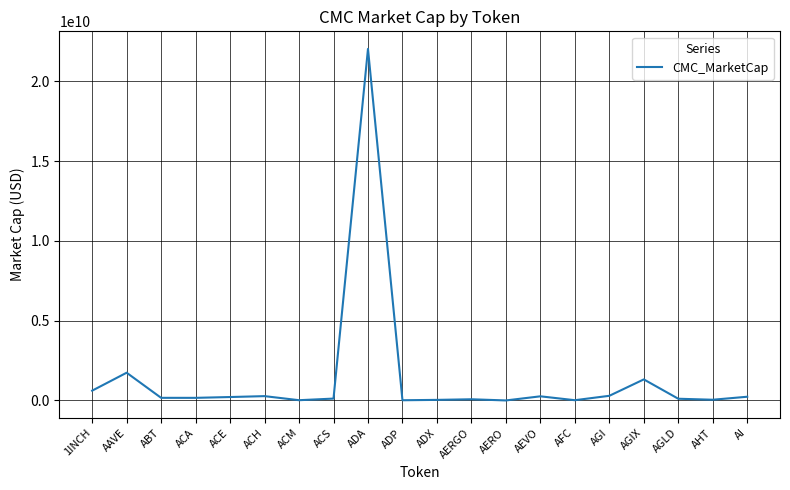

What is the change in value from ACM to AI?

+216907307.6